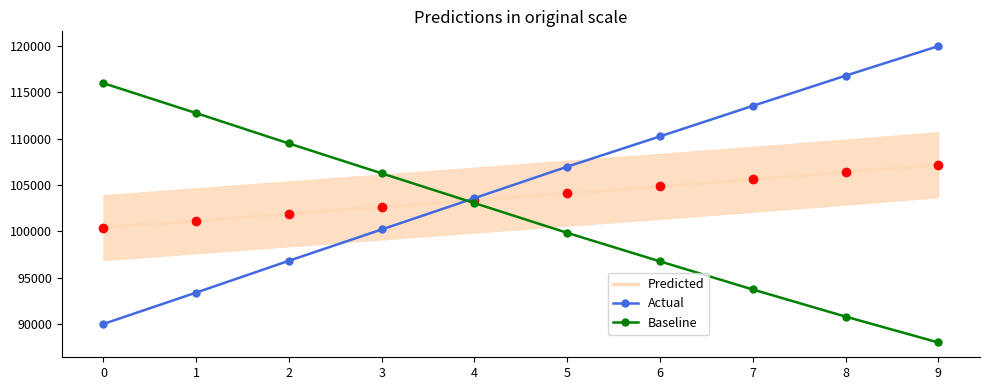

Which series changed the most between 2 and 8?

Actual